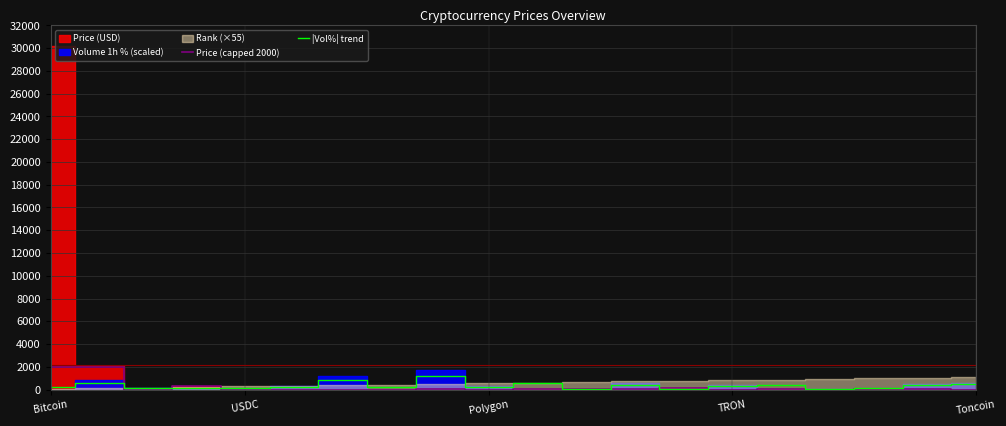

What position from the right is TRON?

6